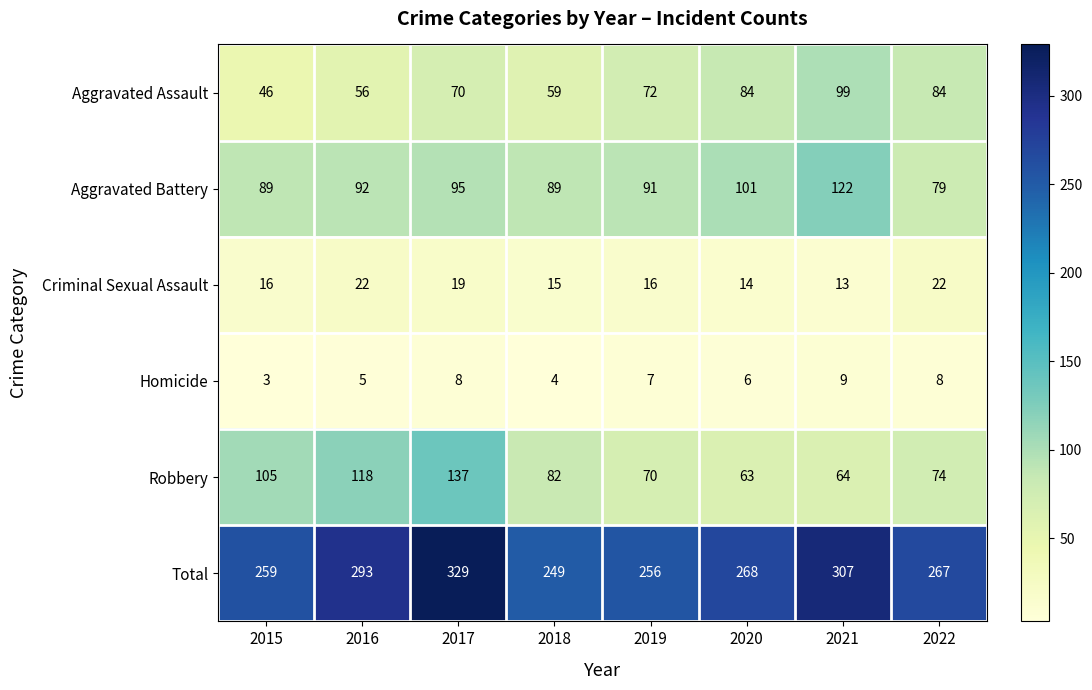

What is the average value of the Robbery series?

89